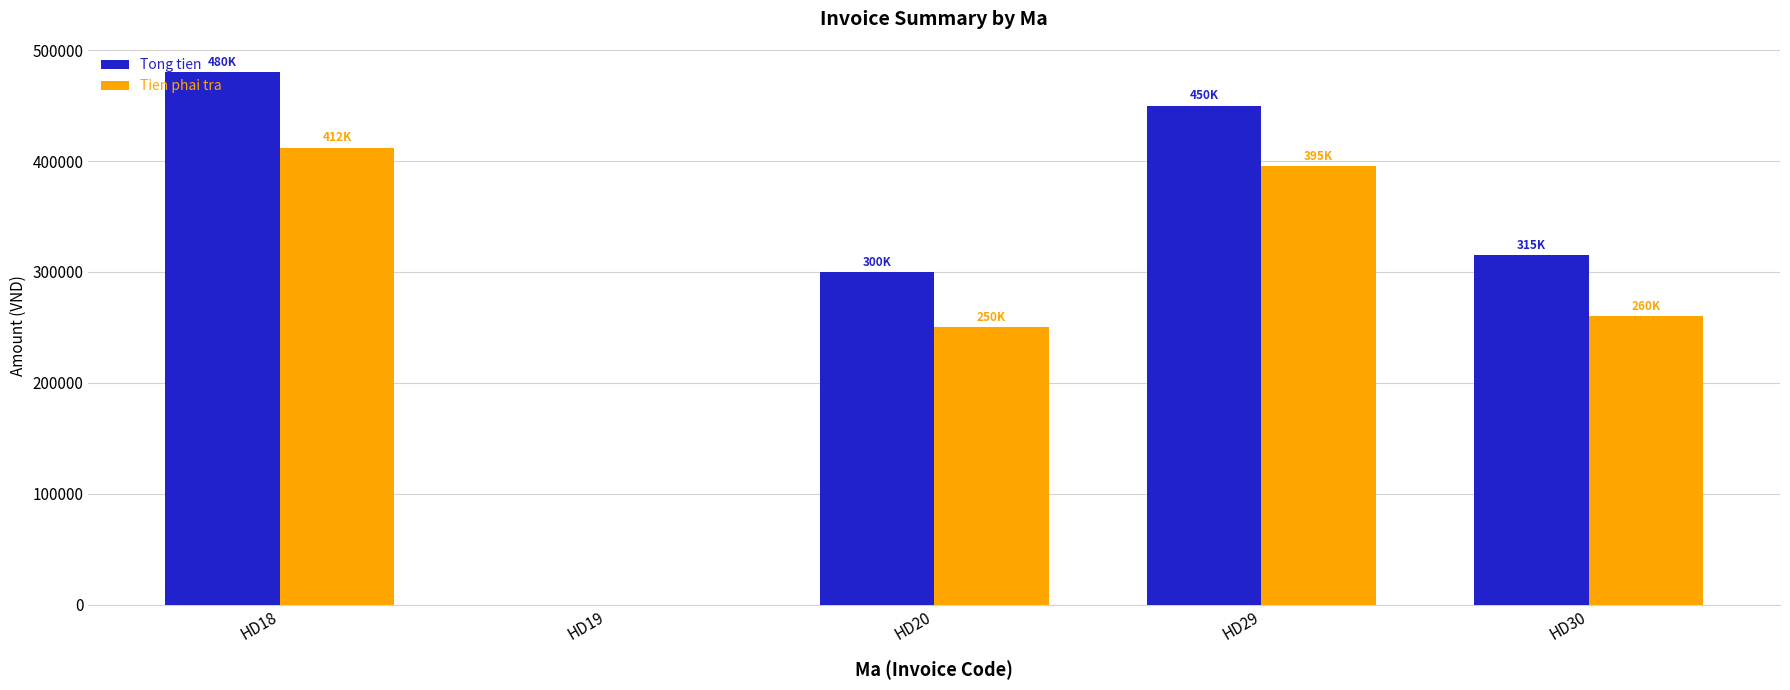

Which series has the largest total across all categories?

Tong tien